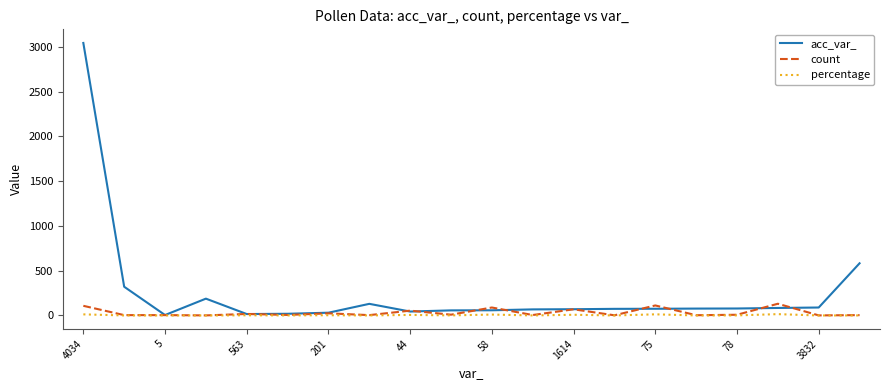

Which series has the largest total across all categories?

acc_var_